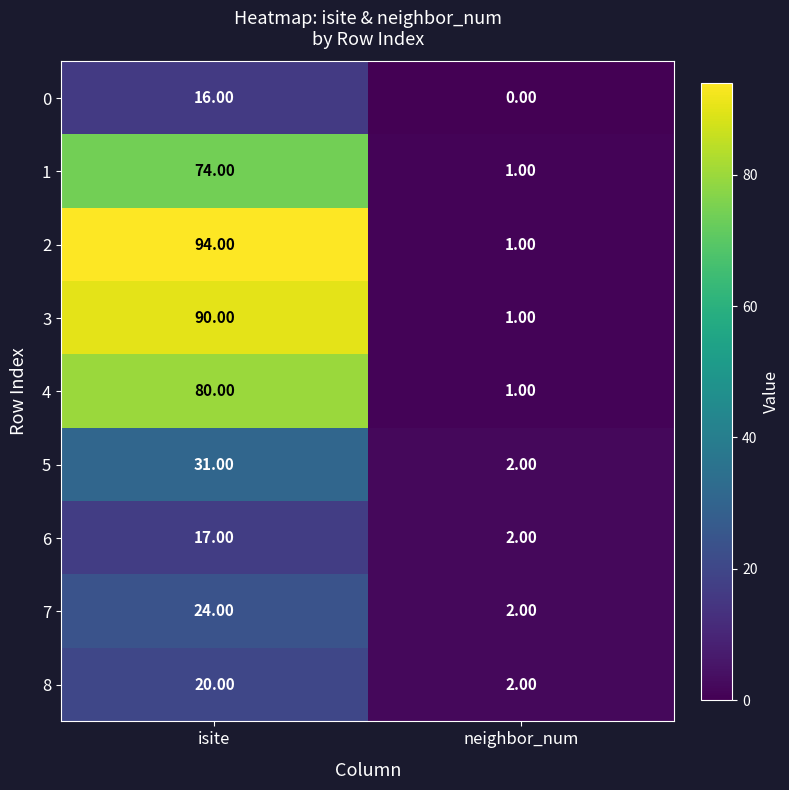

How many series are shown in this chart?

9